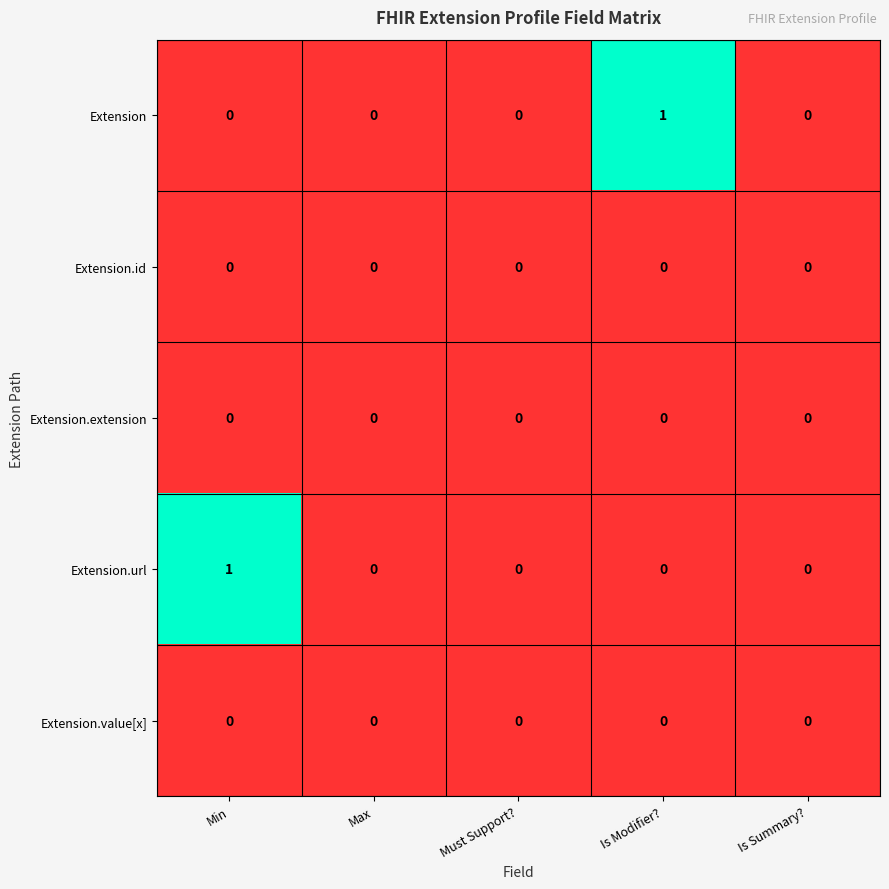

Which series changed the most between Min and Is Summary??

Extension.url